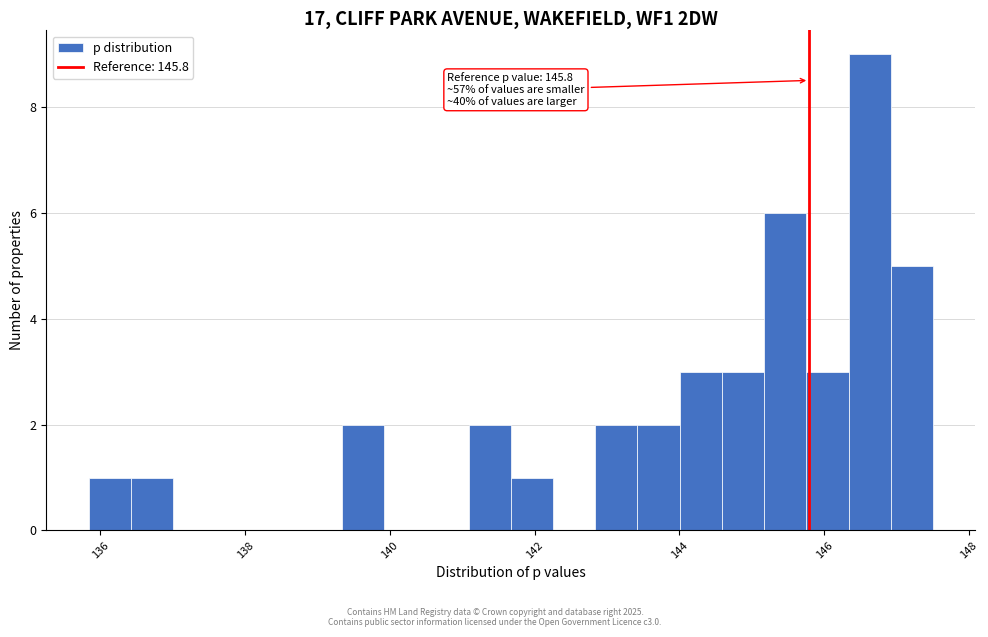

Read against the x-axis, roughly where is the centre of the tallest bar?

146.6